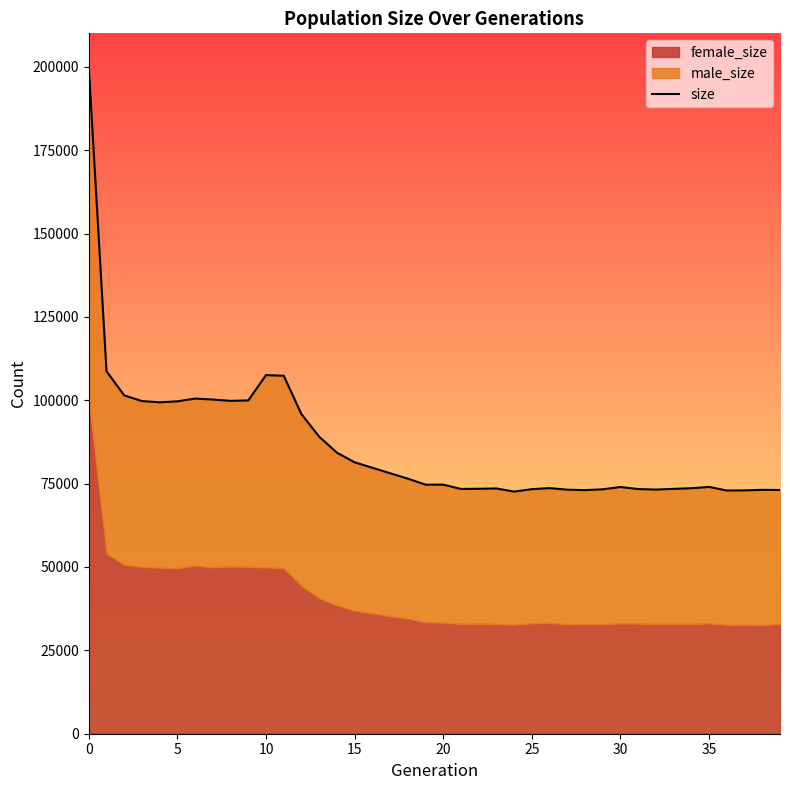

What is the value of the 36th point from the left?

100216